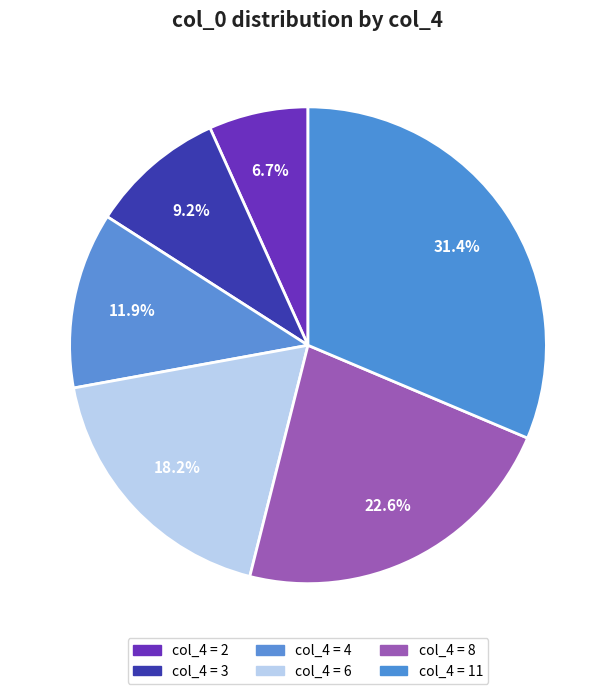

Is there a majority slice in this chart?

No